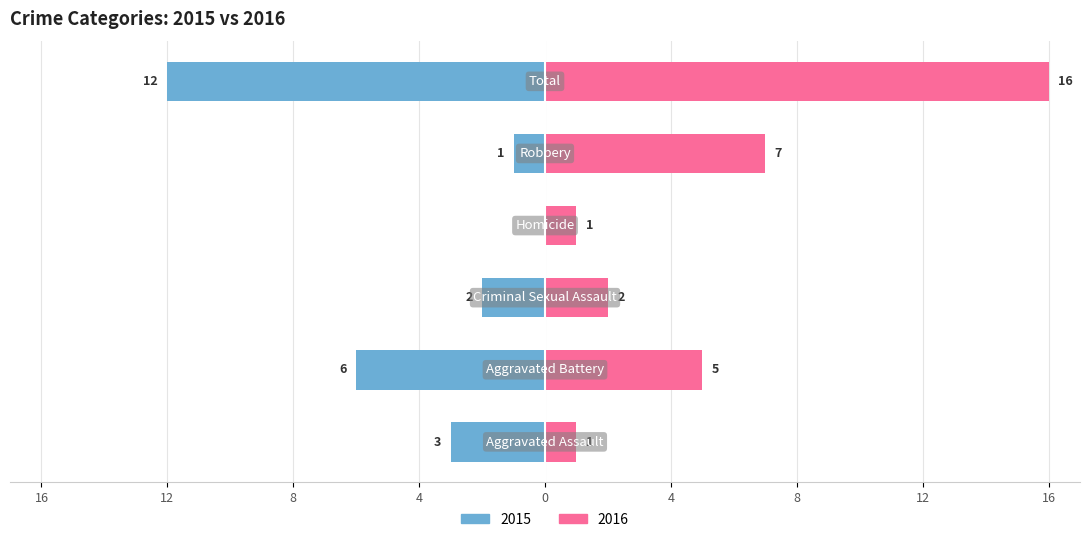

Does the chart contain stacked bars?

No